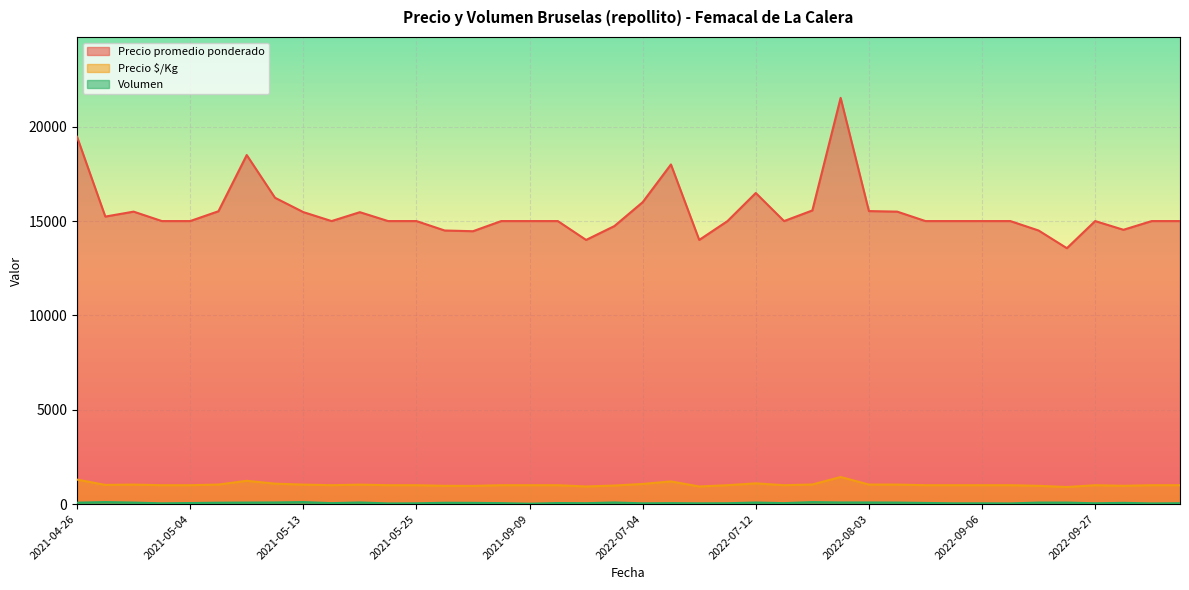

True or false: Volumen and Precio promedio ponderado intersect in this chart.

False